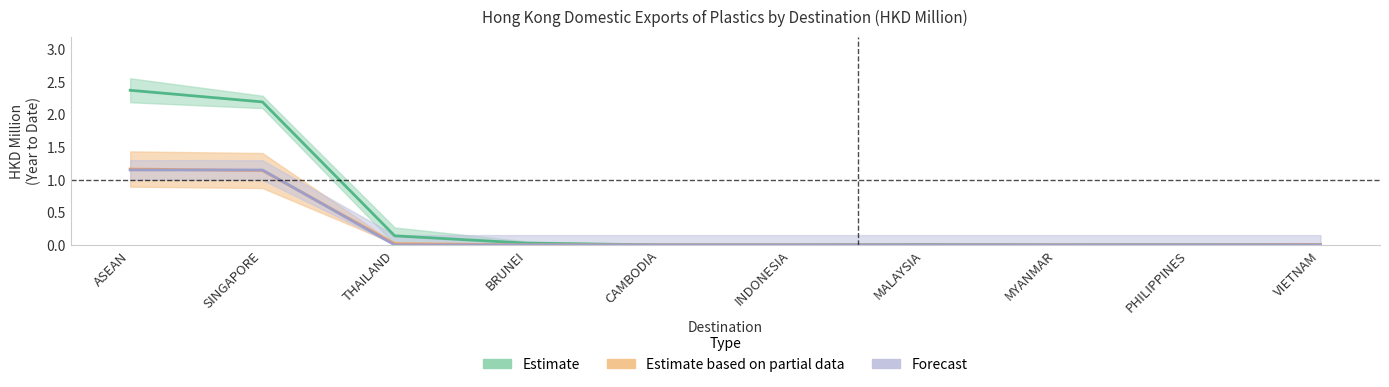

What is the total value across all series at THAILAND?

0.2